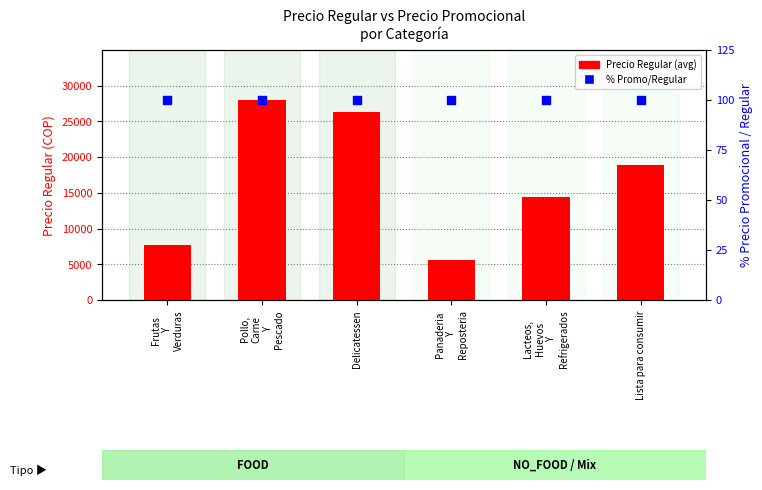

Is the value of % Promo/Regular at Lacteos,
Huevos
Y
Refrigerados greater than the value of Precio Regular at Frutas
Y
Verduras?

No